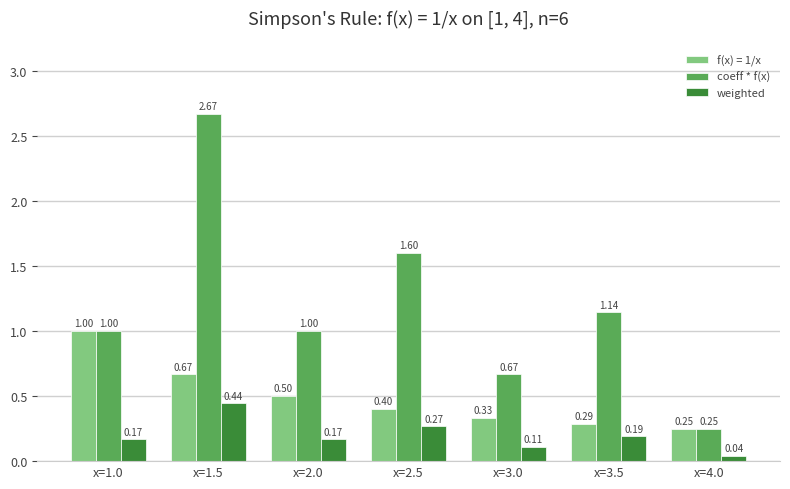

What is the spread (max minus min) of values at x=2.5?

1.3